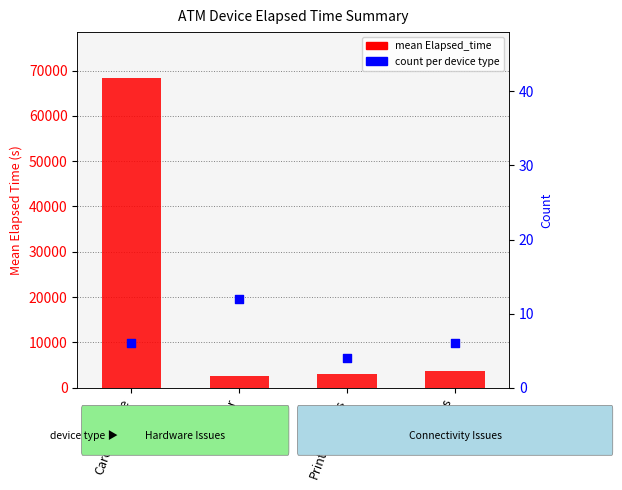

Which series reaches the maximum Y coordinate?

mean Elapsed_time